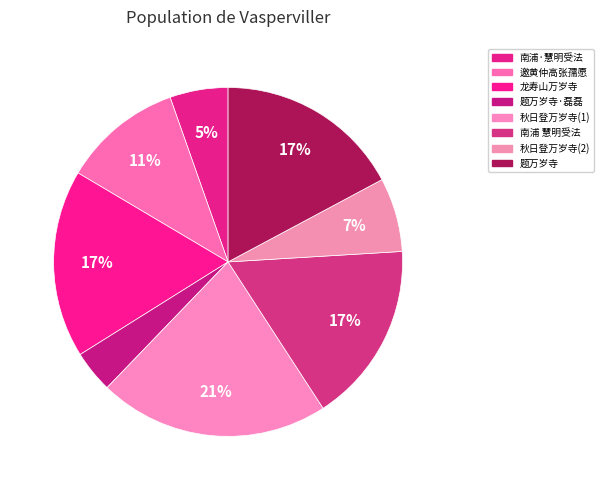

What is the smallest slice in the pie chart?

题万岁寺·磊磊